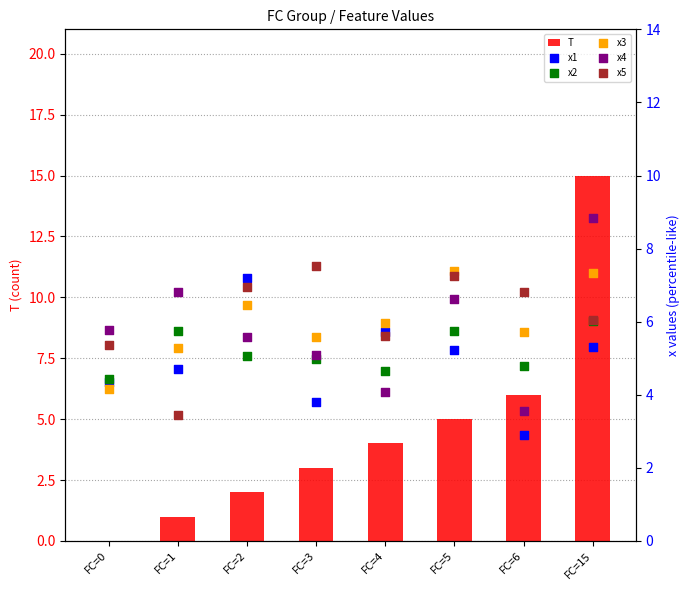

At how many categories does at least one series exceed 12?

1